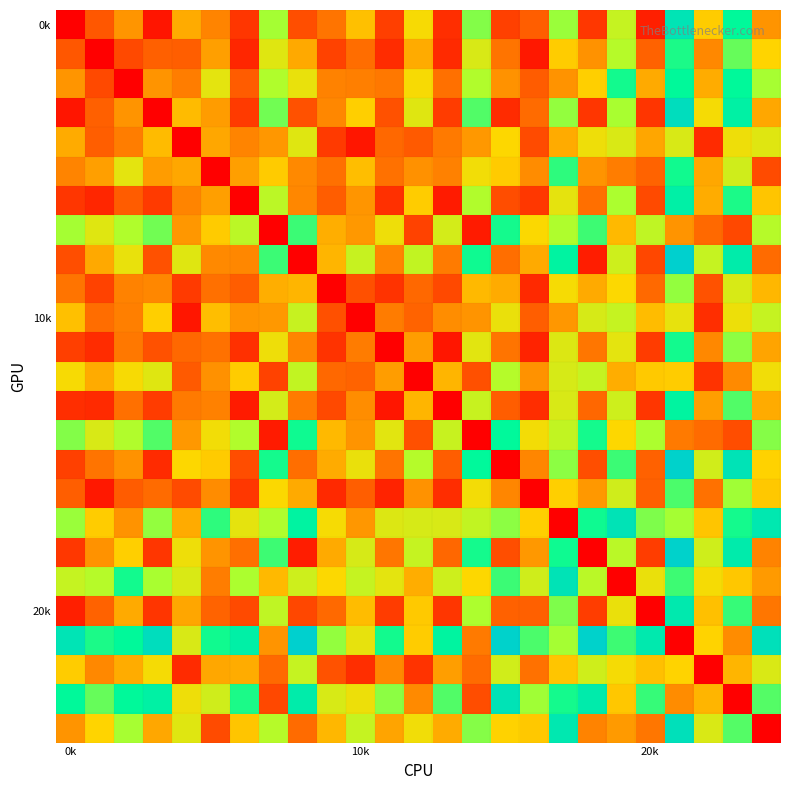

At which category is the sum across all series the highest?

21